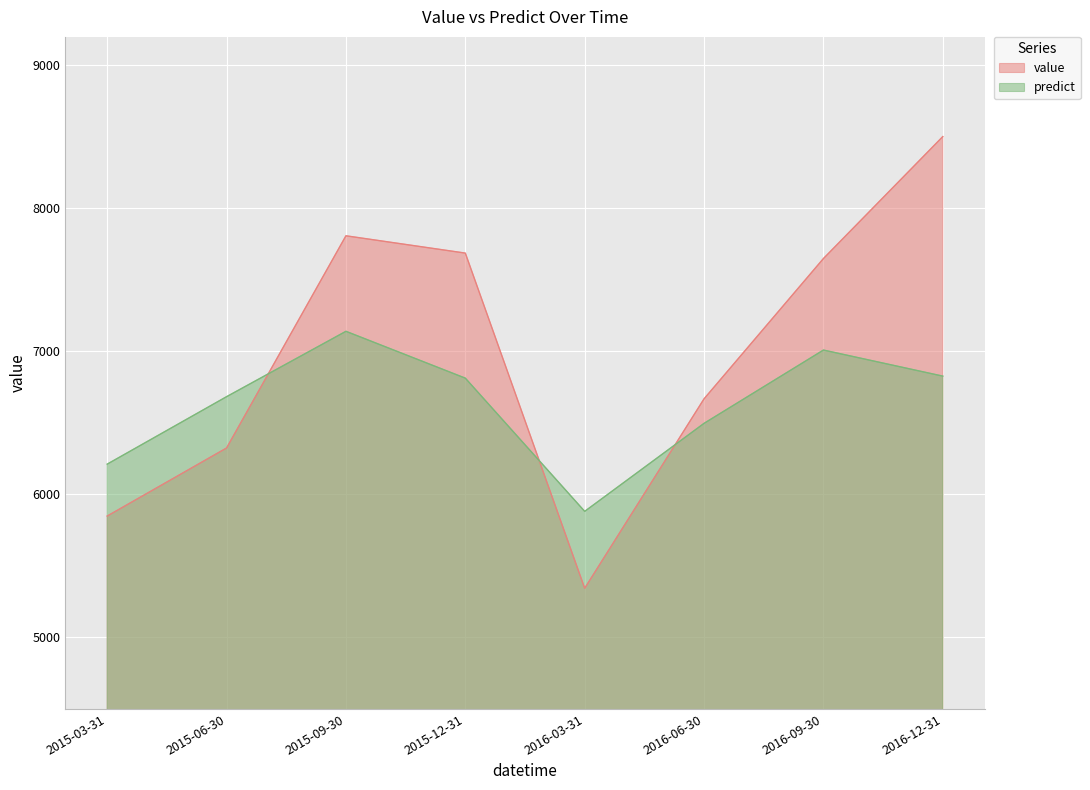

What is the total value across all series at 2016-03-31?

11225.8